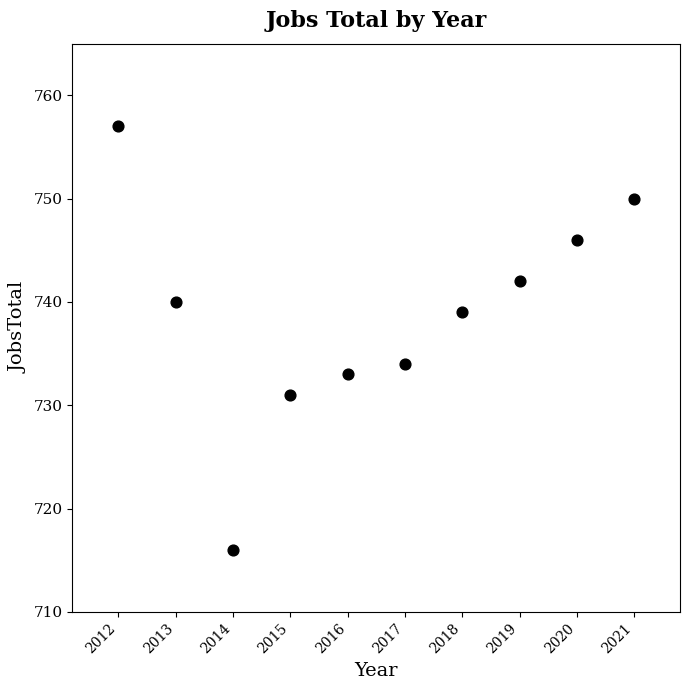

What is the range of X values (max minus min)?

9